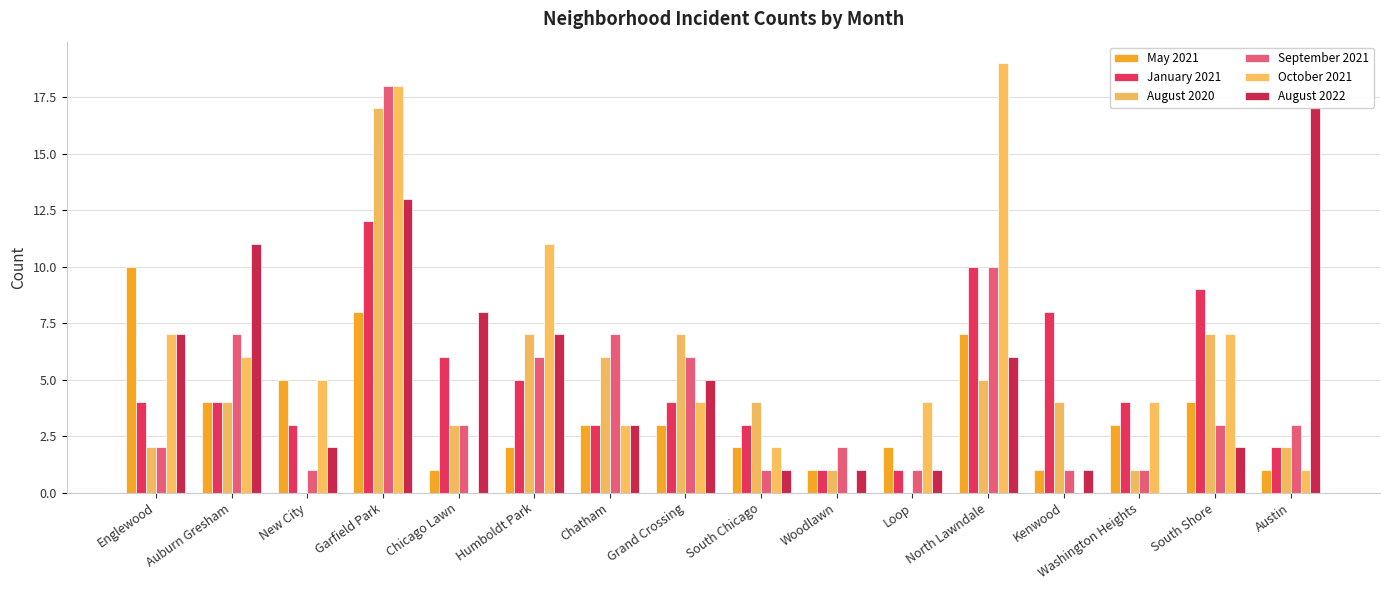

Which label corresponds to the smallest value in the chart?

New City